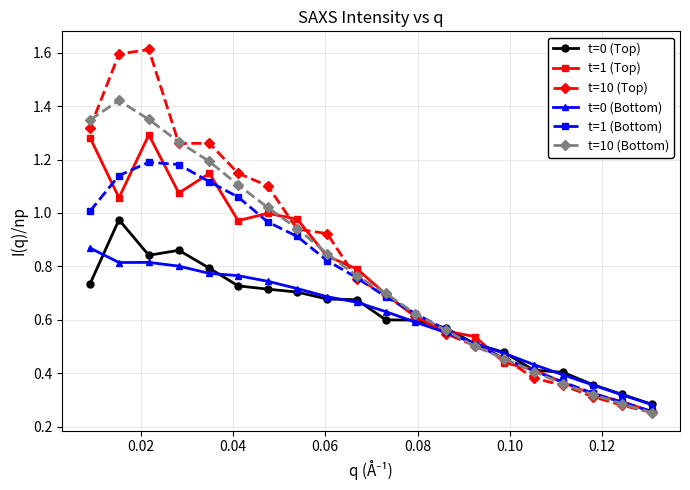

Rank the series by their maximum value, from highest to lowest.

t=10 (Top), t=10 (Bottom), t=1 (Top), t=1 (Bottom), t=0 (Top), t=0 (Bottom)